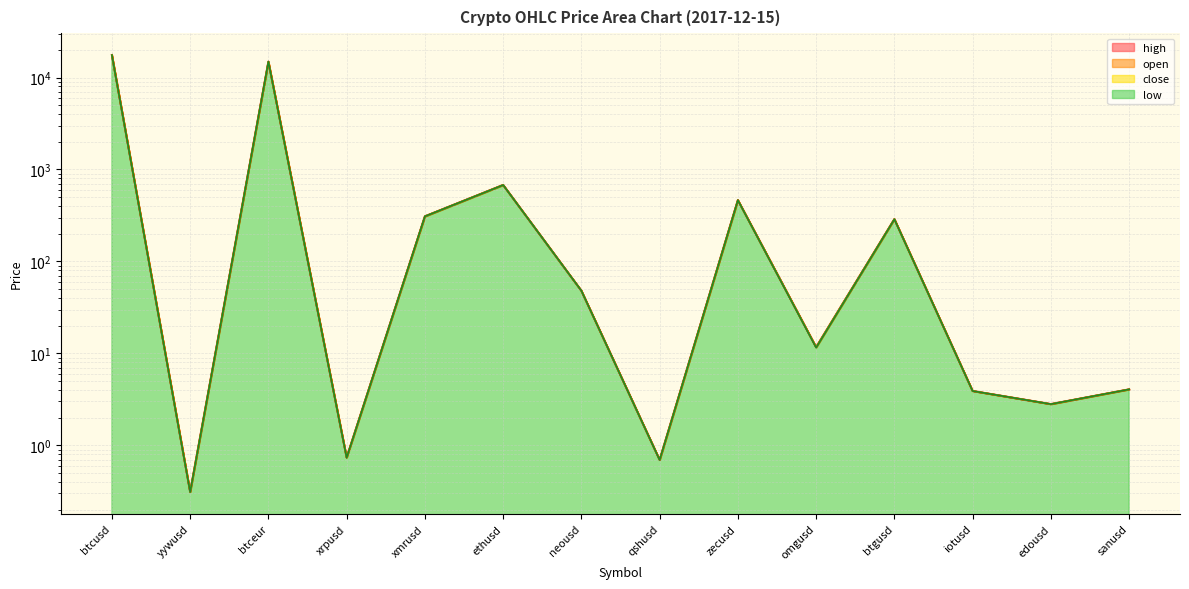

What is the greatest value displayed?

17569.0